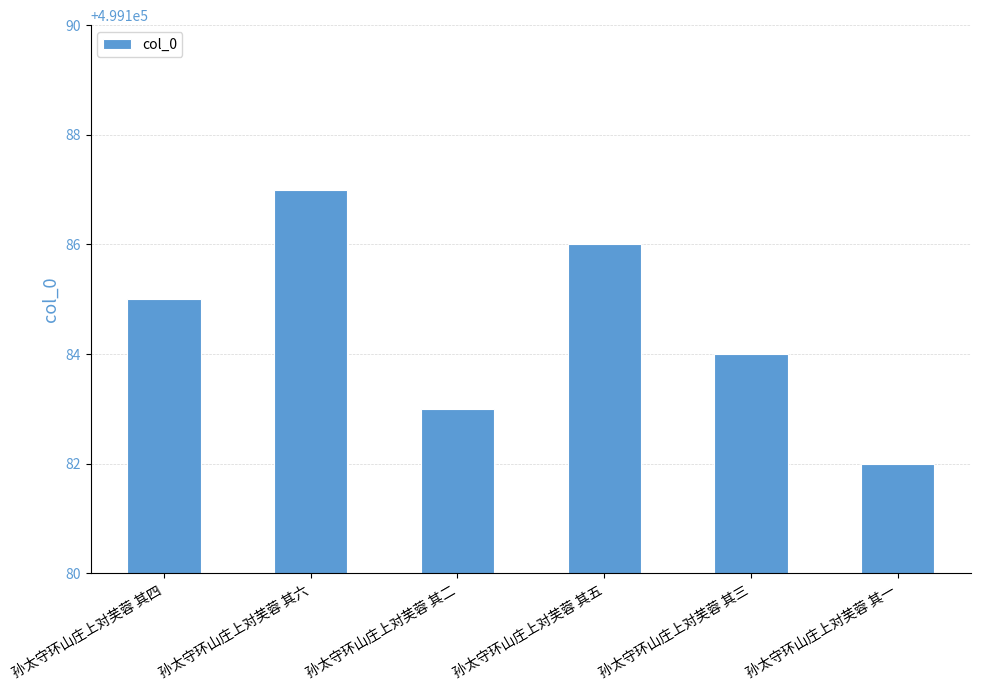

Reading left to right, what are all the values shown in this chart?

孙太守环山庄上对芙蓉 其四=499185	孙太守环山庄上对芙蓉 其六=499187	孙太守环山庄上对芙蓉 其二=499183	孙太守环山庄上对芙蓉 其五=499186	孙太守环山庄上对芙蓉 其三=499184	孙太守环山庄上对芙蓉 其一=499182